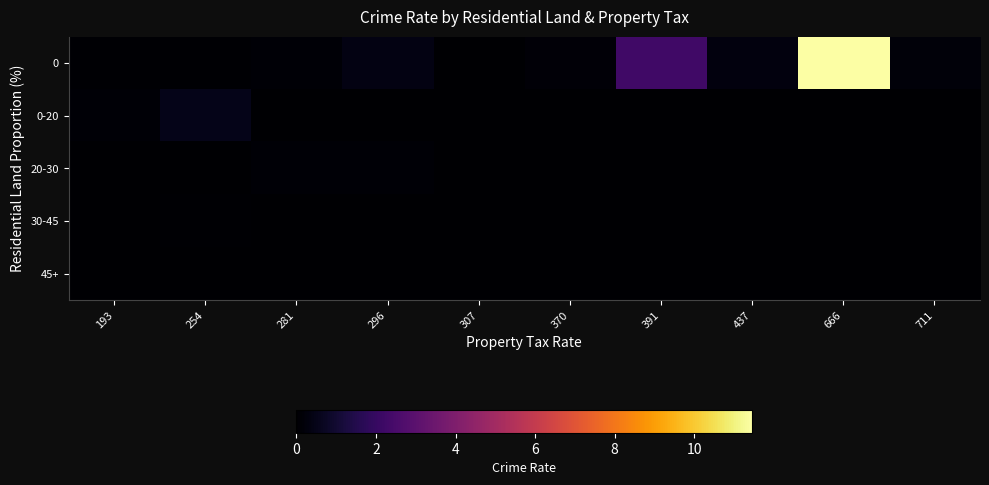

Rank the series at 711 from lowest to highest value.

0-20, 20-30, 30-45, 45+, 0